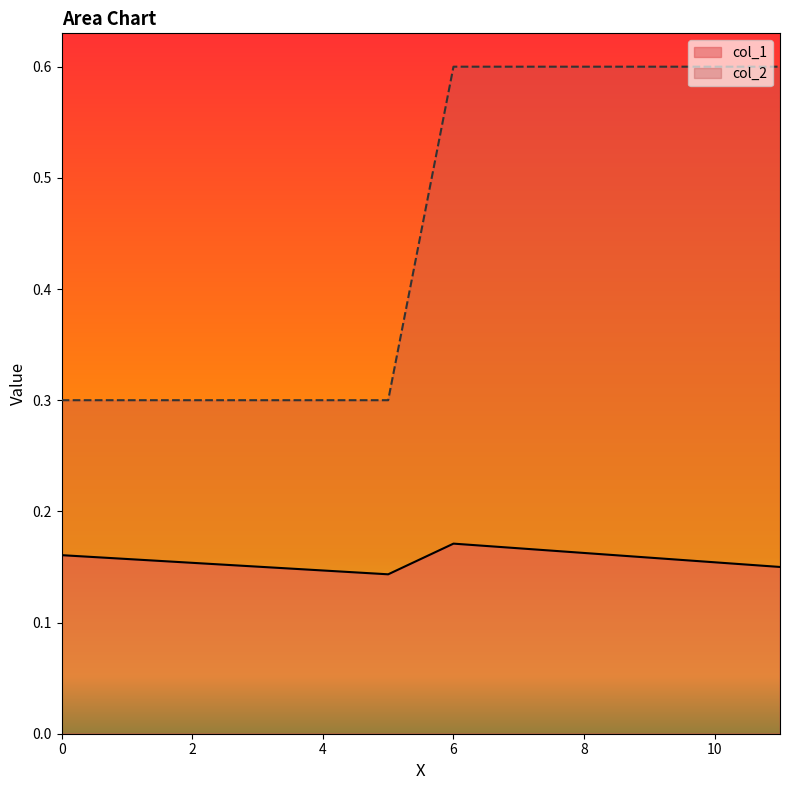

True or false: col_1 has a value of 0.2 at 0.0.

False